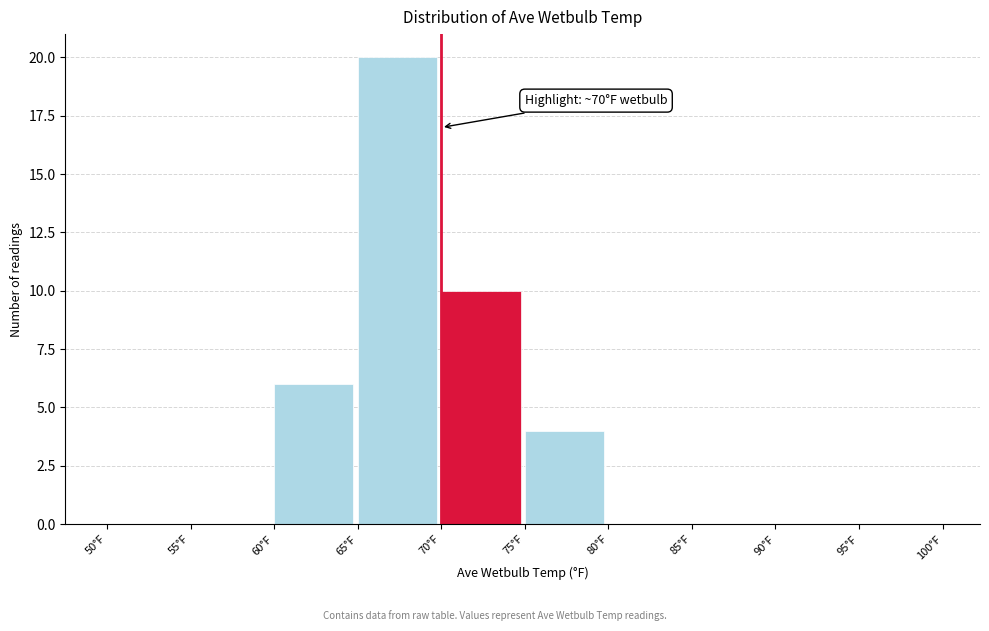

Over which range of the x-axis is the bar tallest?

65 to 70